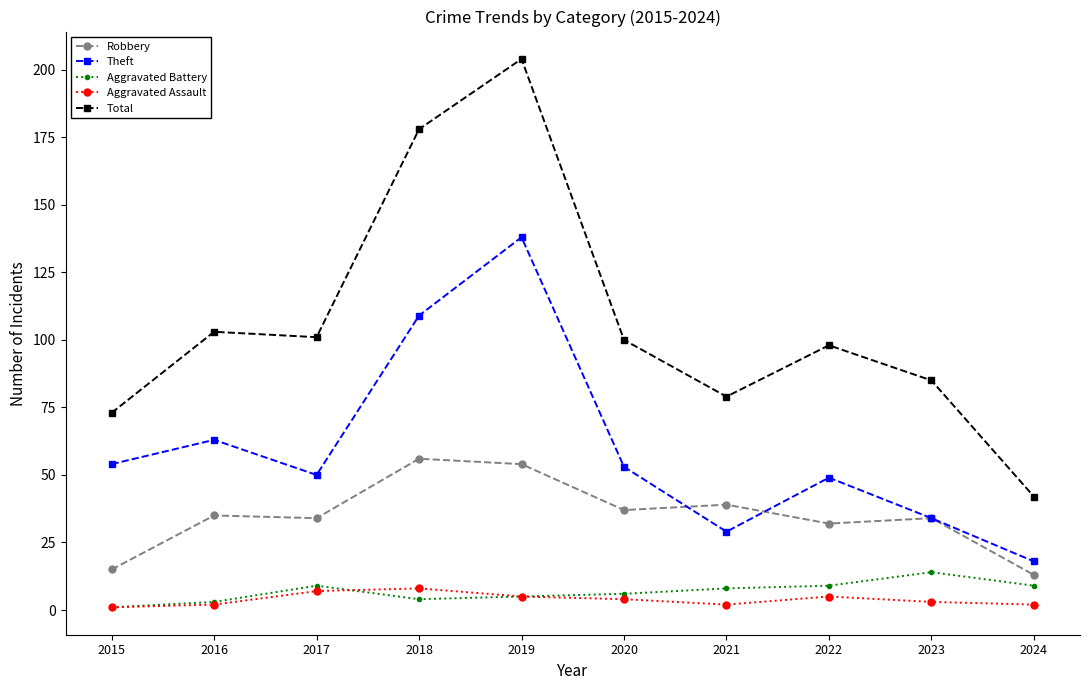

Is the value of Theft at 2015 greater than the value of Robbery at 2015?

Yes